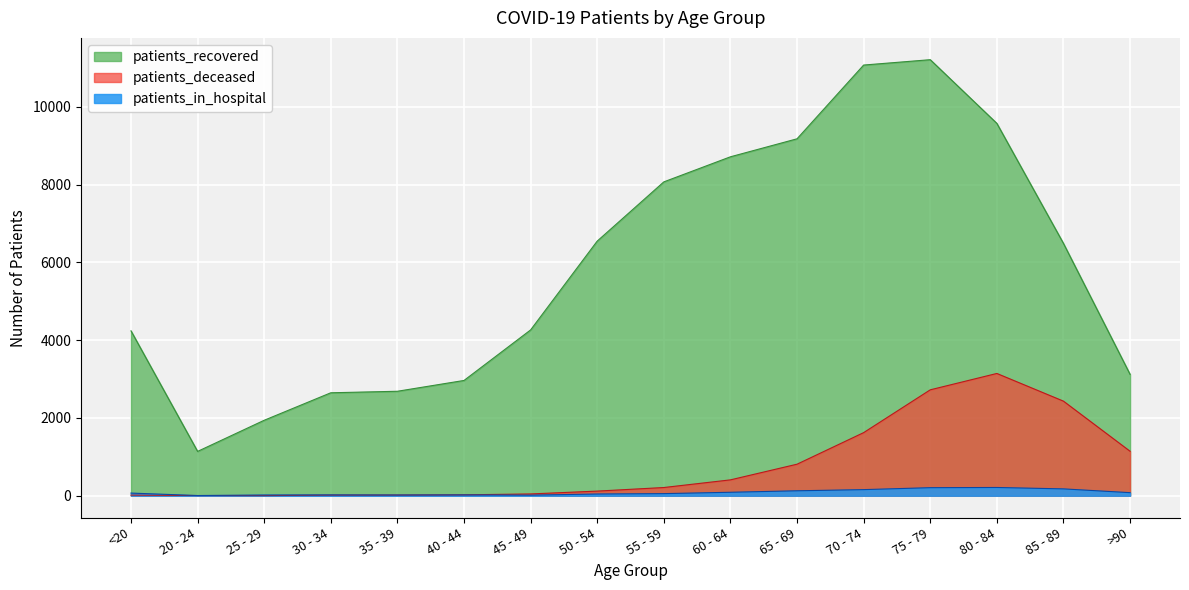

What is the difference between the patients_in_hospital values at 55 - 59 and 40 - 44?

33